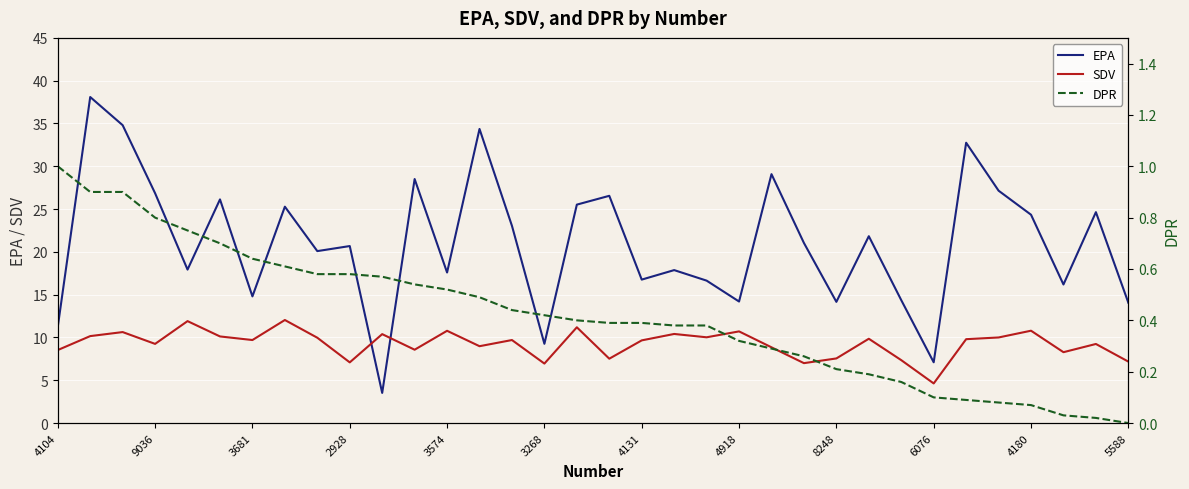

After their last crossing, which series has the higher values: SDV or EPA?

EPA